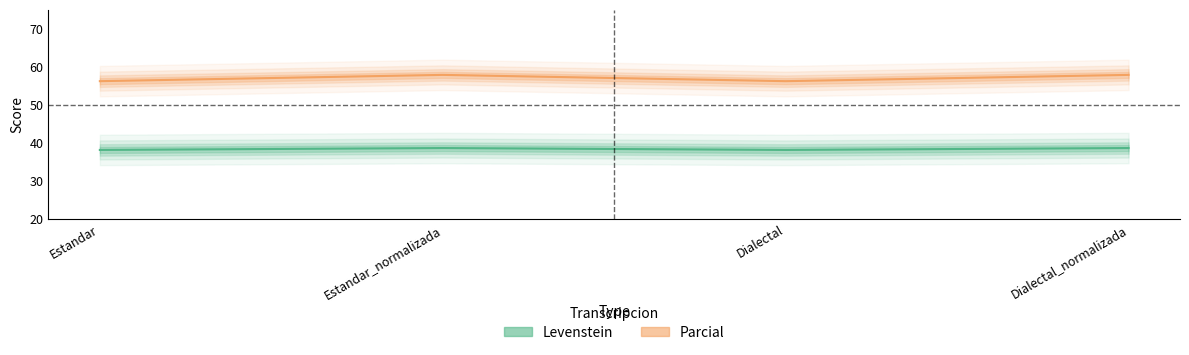

True or false: Levenstein has more than 2 interior local peaks.

False